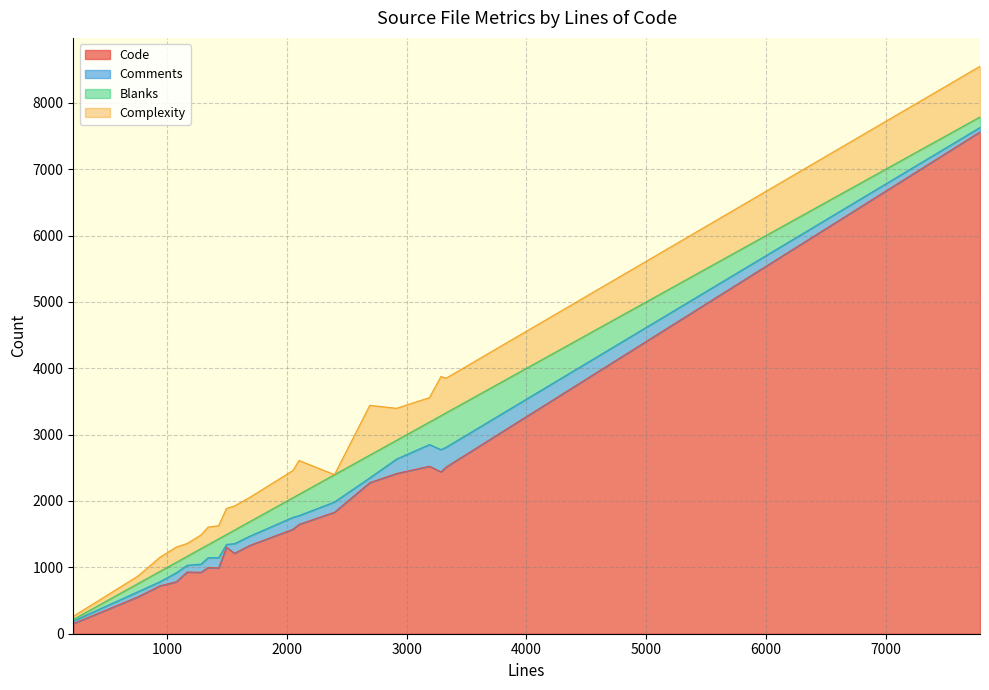

Reading left to right, list all the values displayed in this chart.

Code: 1562=1212	216=153	2397=1831	7788=7562	2692=2277	1691=1332	2915=2414	939=722	1342=997	1076=783	1495=1303	1167=930	2101=1648	1282=926	1430=991	3190=2524	2050=1574	3286=2439	756=556	3329=2512
Comments: 1562=145	216=39	2397=154	7788=67	2692=72	1691=139	2915=218	939=61	1342=148	1076=135	1495=43	1167=102	2101=132	1282=123	1430=154	3190=327	2050=180	3286=335	756=77	3329=298
Blanks: 1562=205	216=24	2397=412	7788=159	2692=343	1691=220	2915=283	939=156	1342=197	1076=158	1495=149	1167=135	2101=321	1282=233	1430=285	3190=339	2050=296	3286=512	756=123	3329=519
Complexity: 1562=364	216=47	2397=0	7788=763	2692=750	1691=365	2915=482	939=213	1342=265	1076=230	1495=393	1167=193	2101=510	1282=206	1430=198	3190=368	2050=410	3286=590	756=113	3329=522